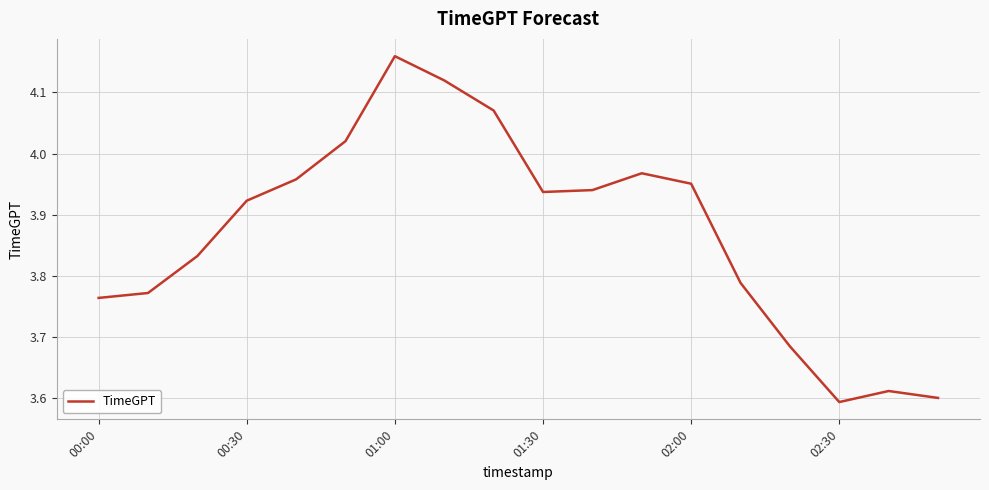

What is the difference between the second highest and minimum values?

0.5